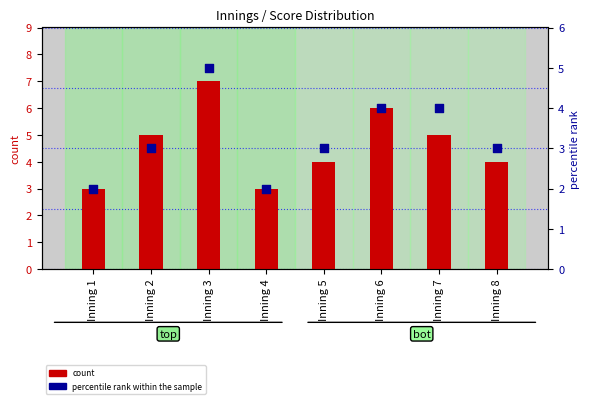

Which series contains the lowest Y value?

percentile rank within the sample